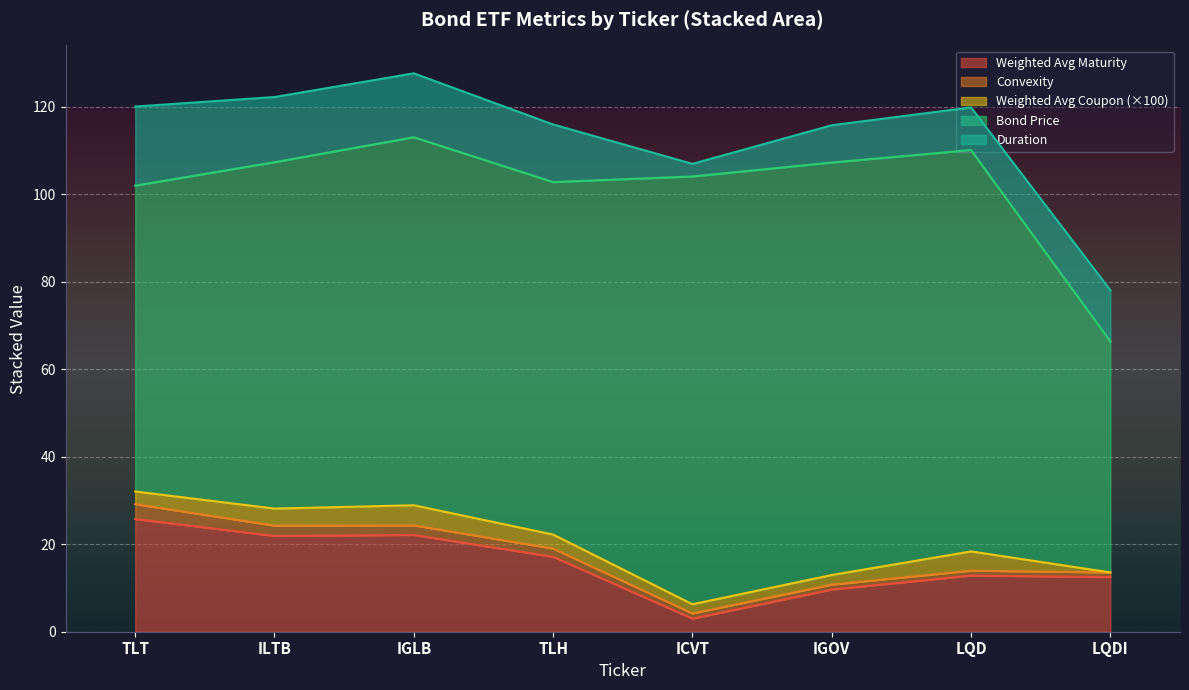

How many lines are shown in the chart?

5